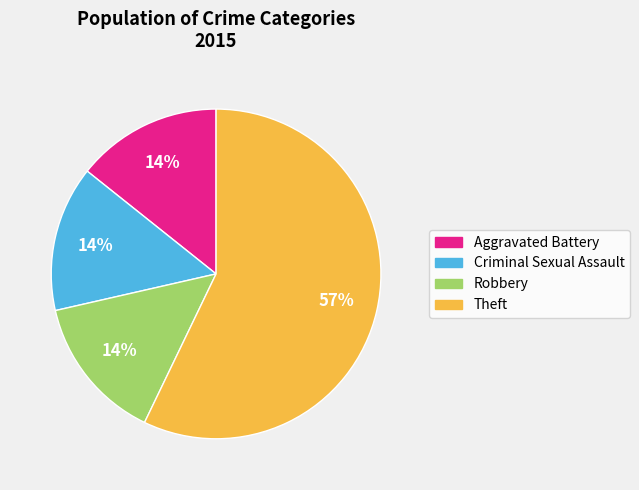

To the nearest percent, what portion does Robbery represent?

14%